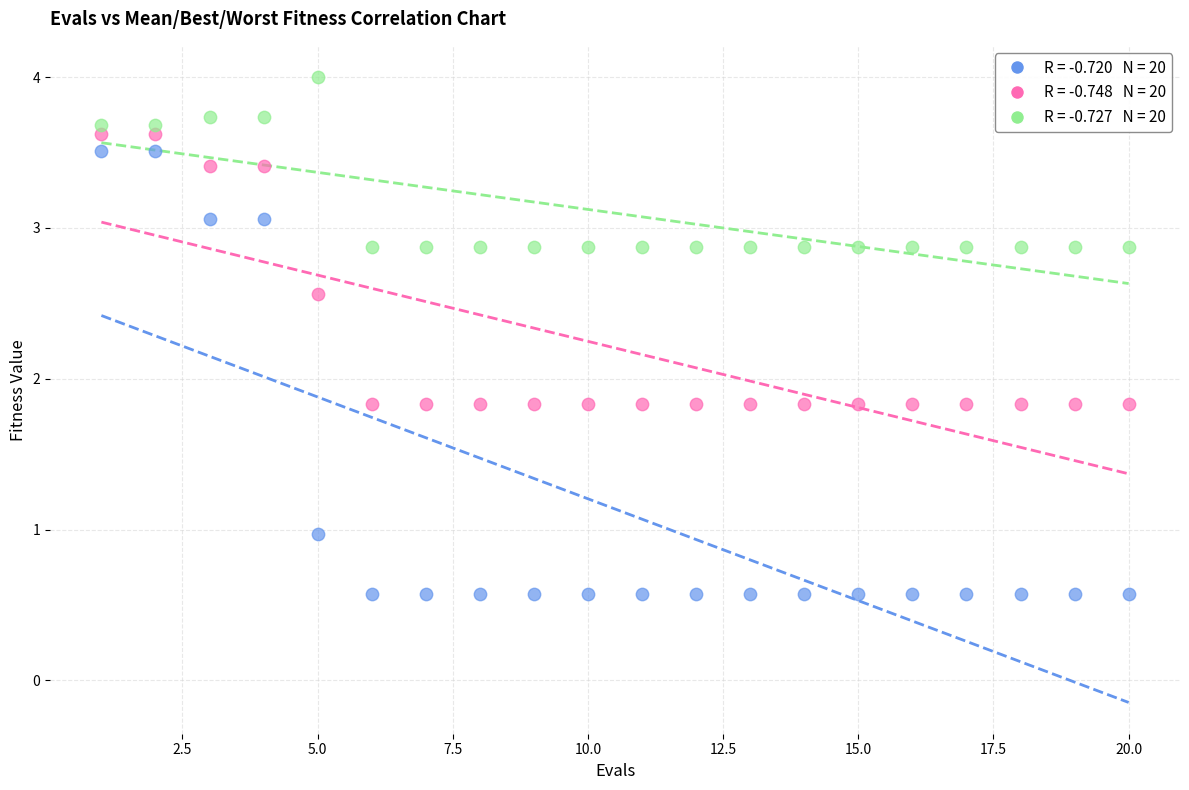

Across all data points, what is the range of X values (max minus min)?

19.0